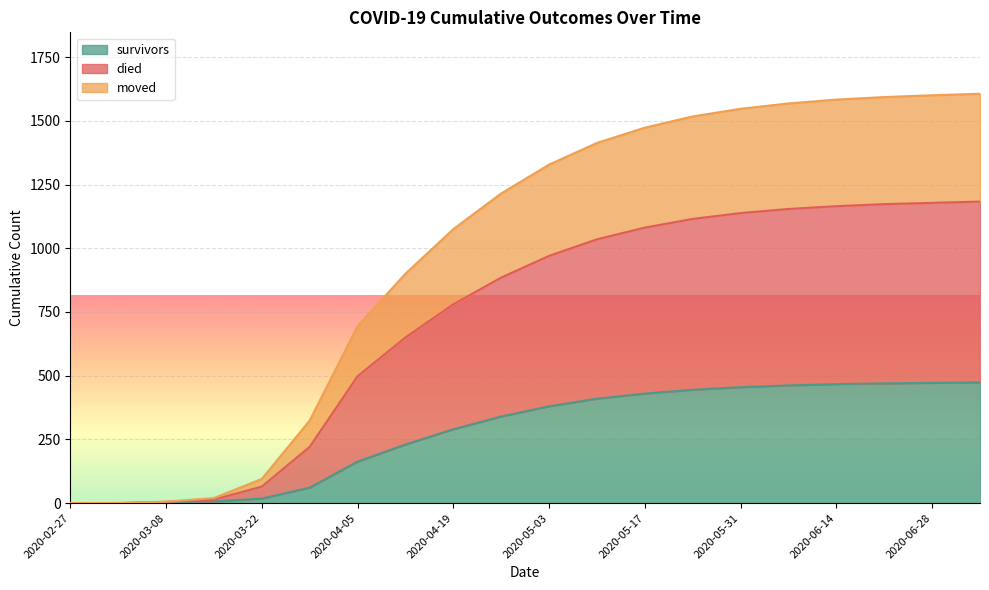

The value of survivors at 2020-05-03 is 380. True or false?

True